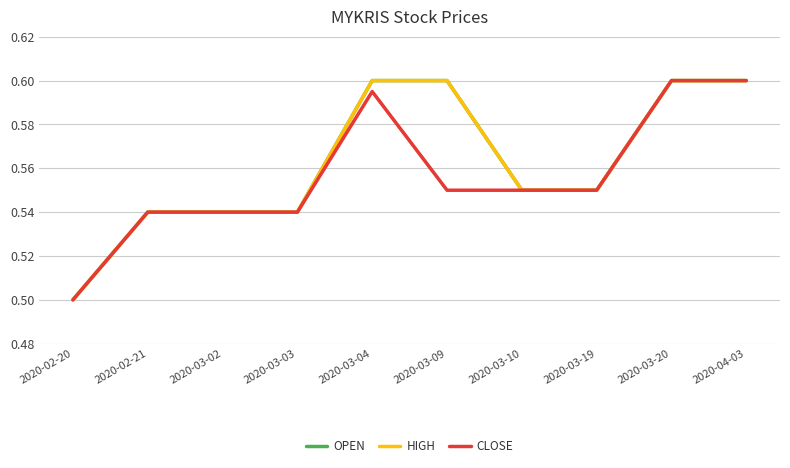

Between 2020-03-10 and 2020-04-03, which is larger?

2020-04-03